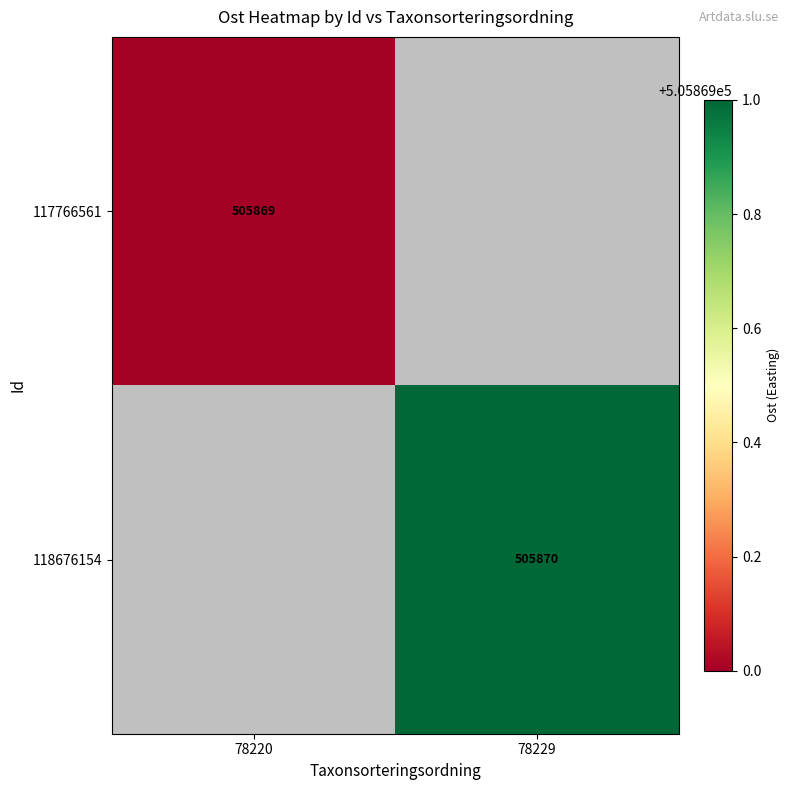

At which category does the chart reach its minimum across all series?

78229